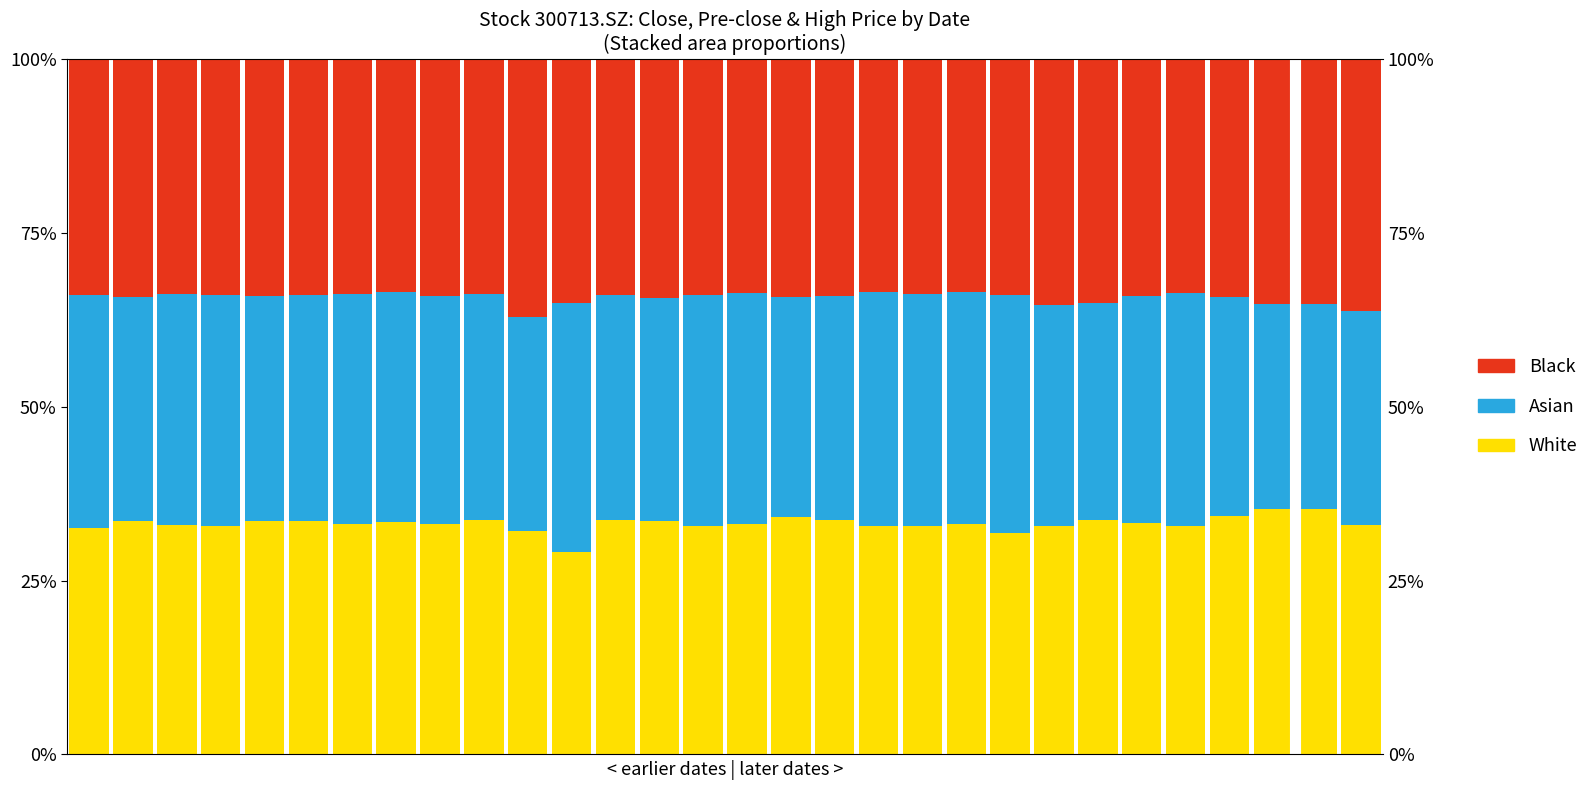

Rank the series by their average value, from highest to lowest.

Black, White, Asian